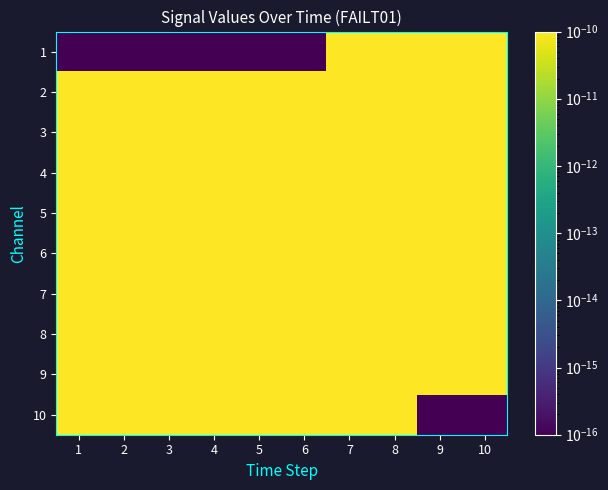

Which series has the largest total across all categories?

5